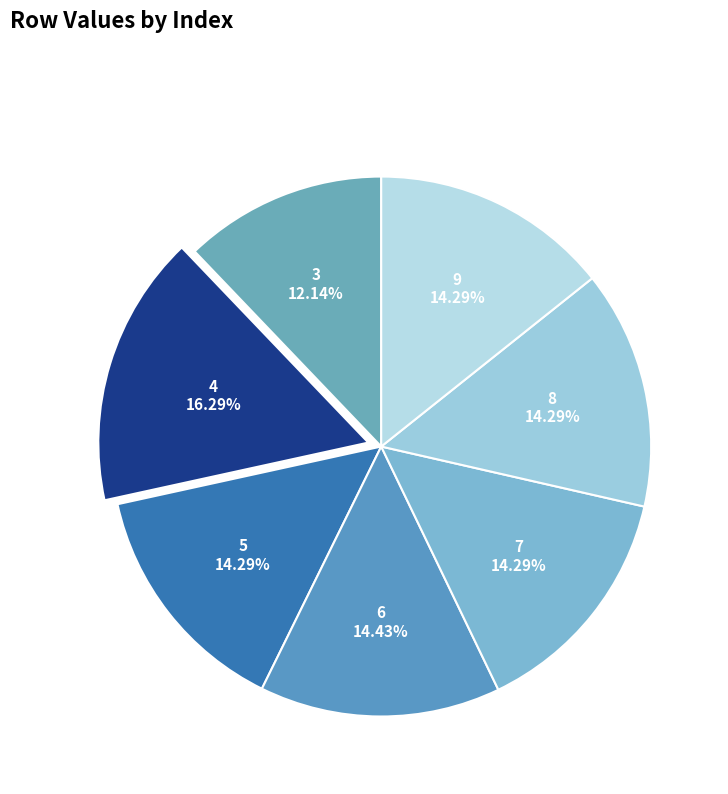

To the nearest percent, what percentage of the pie is 7?

14%